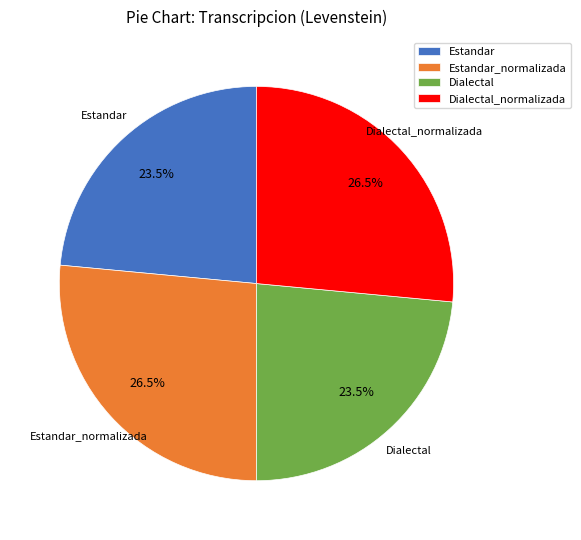

Between Dialectal_normalizada and Dialectal, which is larger?

Dialectal_normalizada